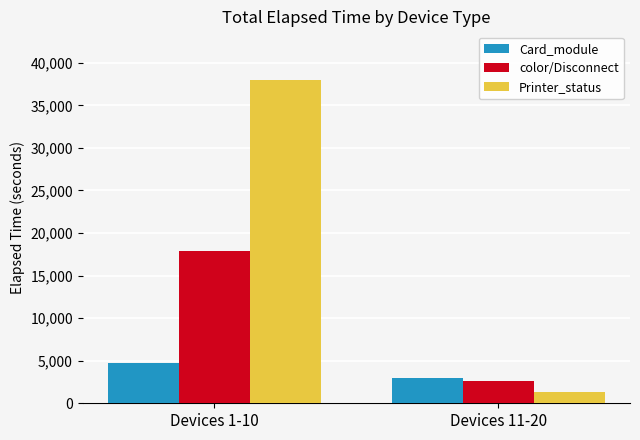

List the series in order of their peak value, highest first.

Printer_status, color/Disconnect, Card_module